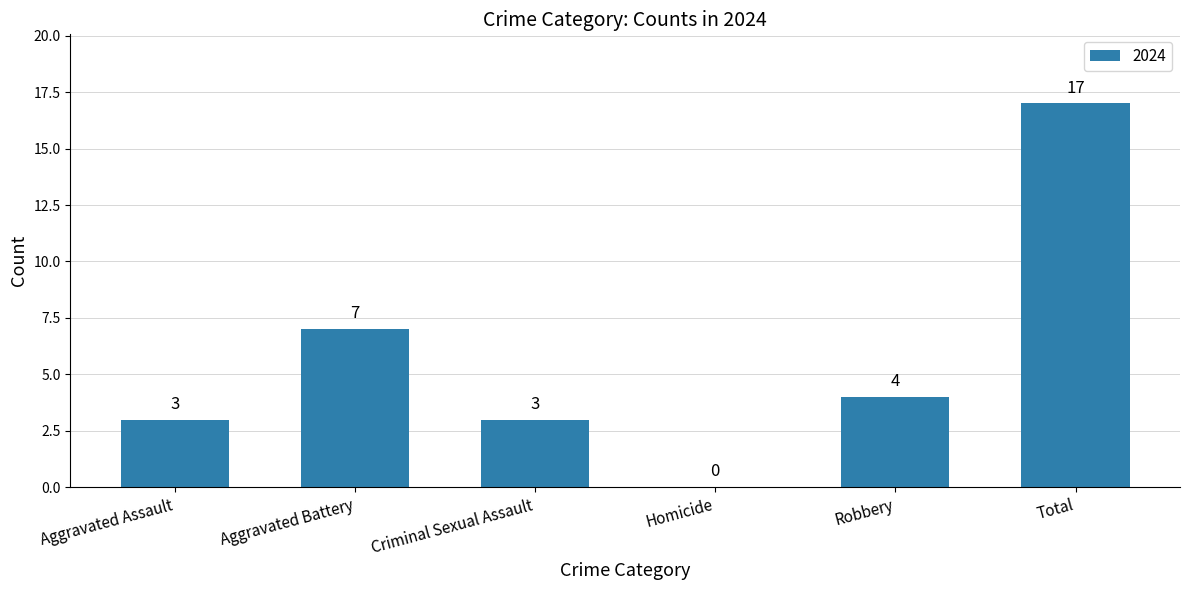

Between Homicide and Aggravated Battery, which is larger?

Aggravated Battery